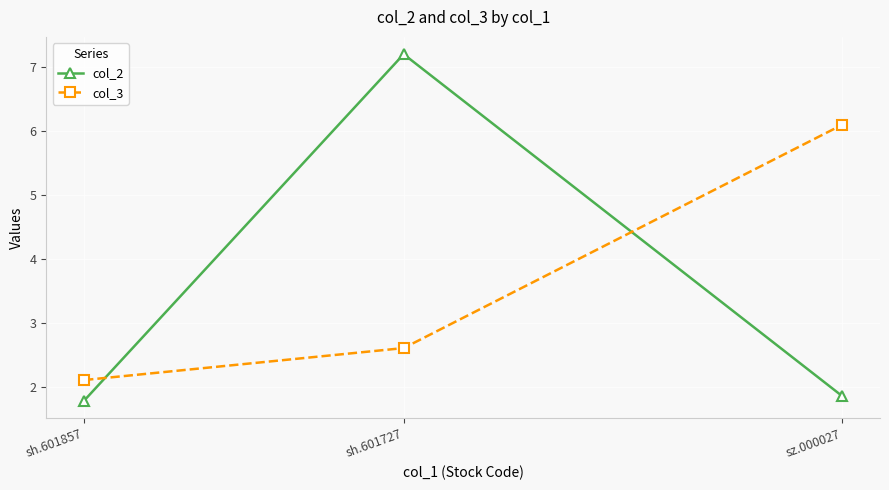

List the series in order of their peak value, lowest first.

col_3, col_2